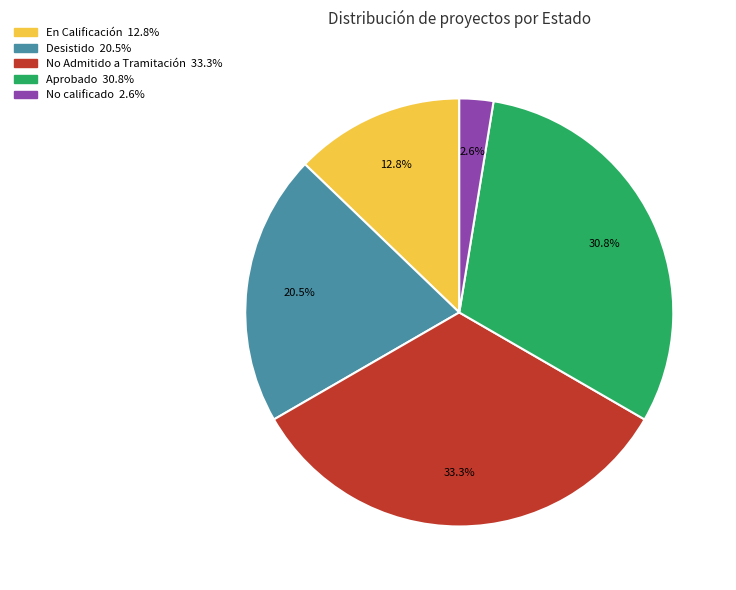

To the nearest percent, what is the difference between the largest and smallest slice percentages?

31%